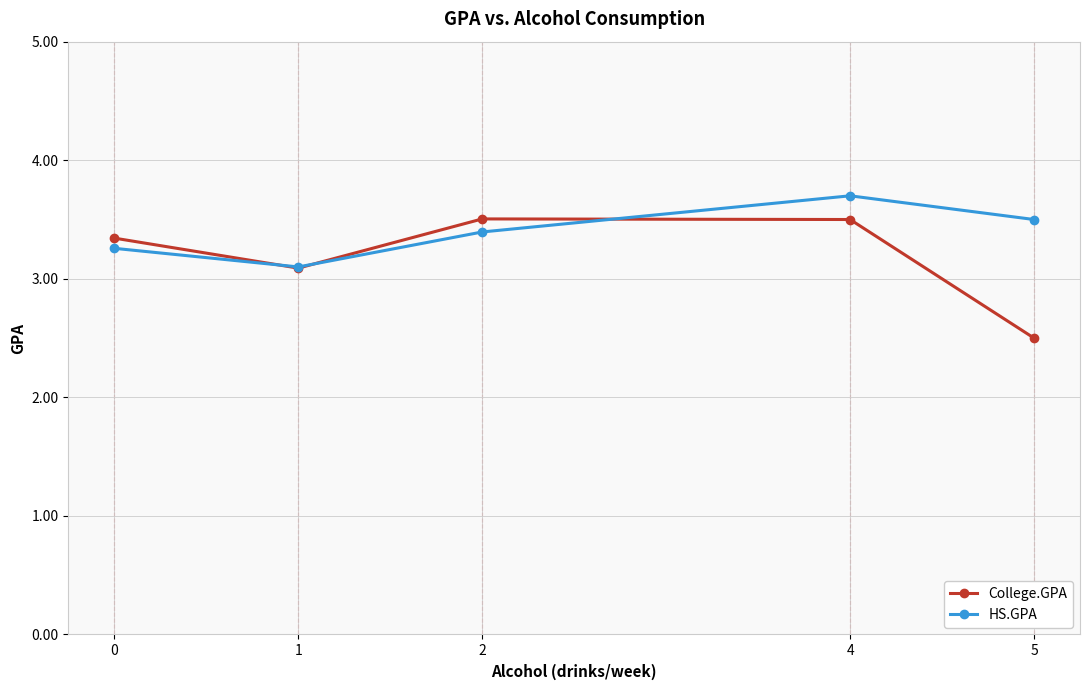

How many interior local peaks does the HS.GPA series have?

1